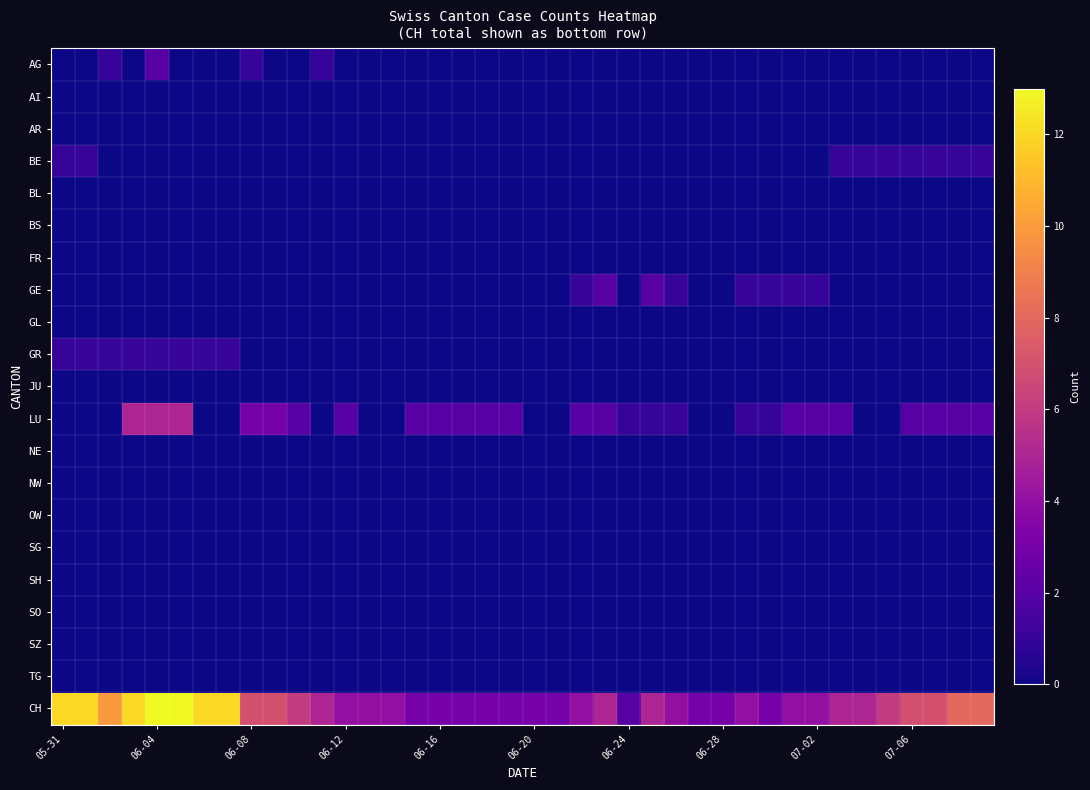

Which series has the widest spread of values?

CH